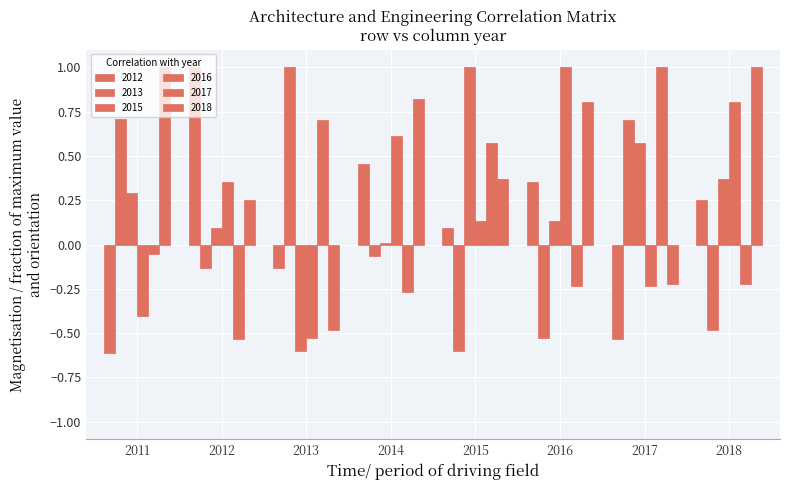

How many positive values does the 2017 series have?

3